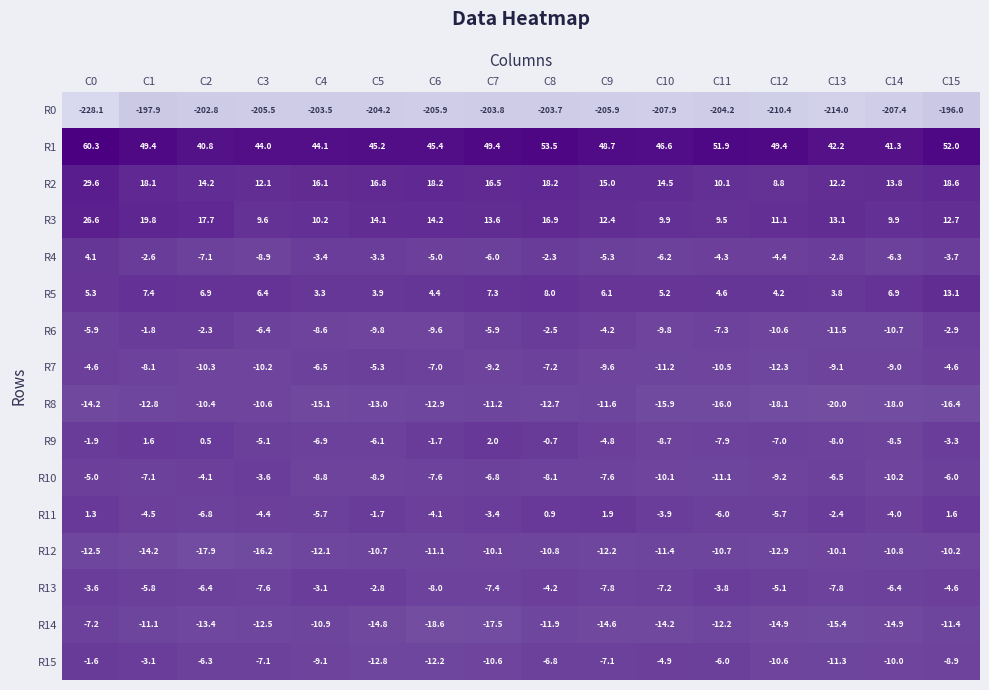

At which category is the sum across all series the highest?

C0